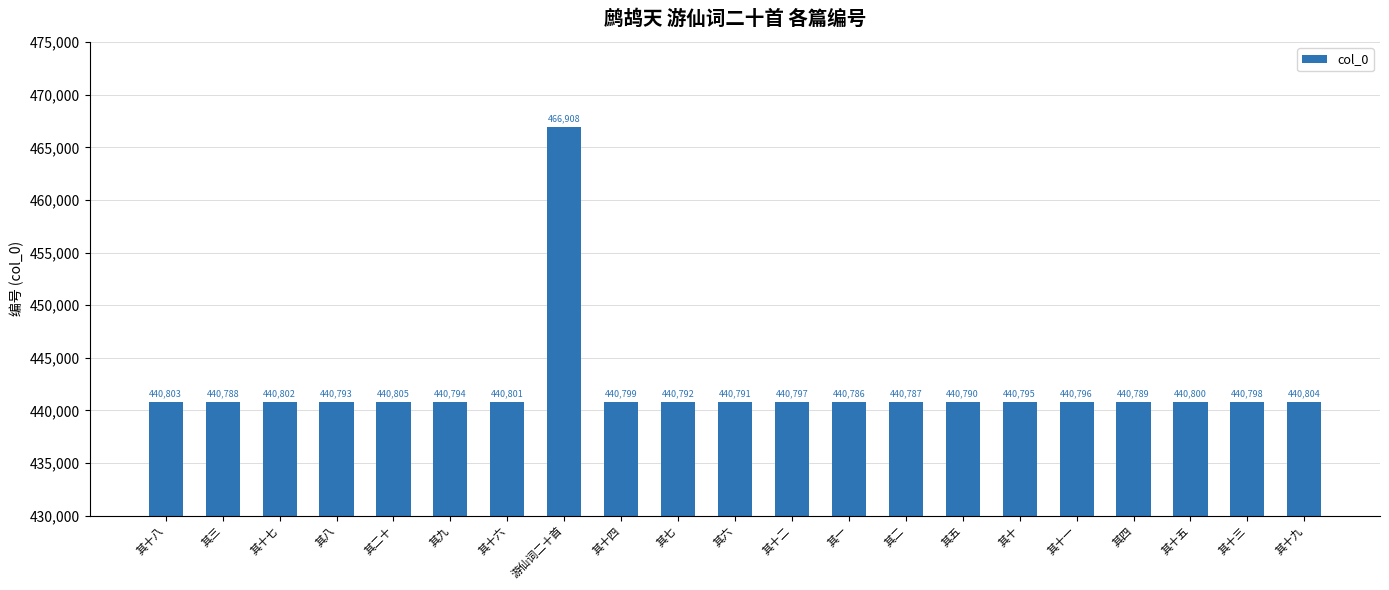

At which label is the value closest to 453847?

其二十